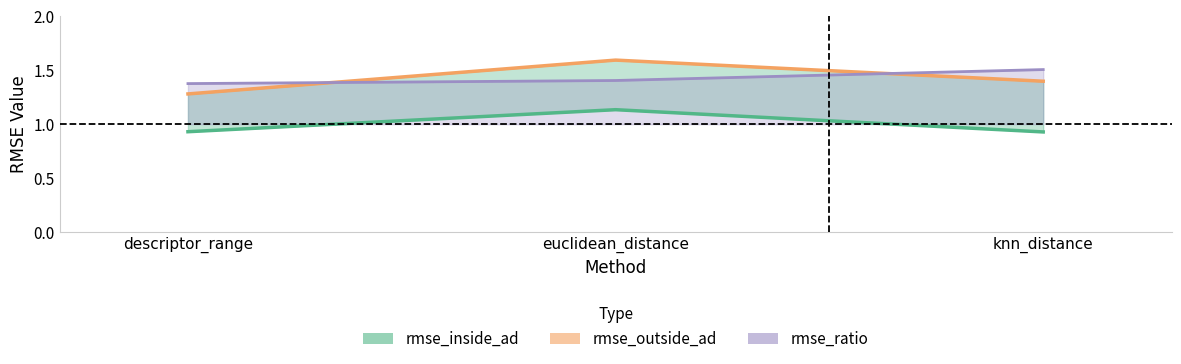

What is the difference between the maximum and minimum values in the rmse_inside_ad series?

0.2